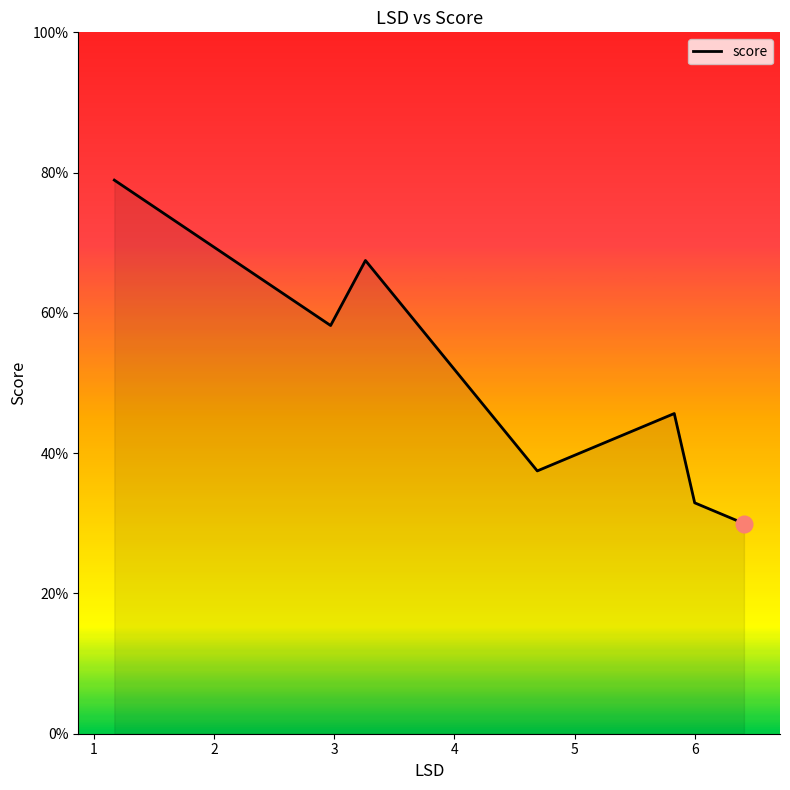

How many interior local valleys (lower than both neighbors) does the data have?

2